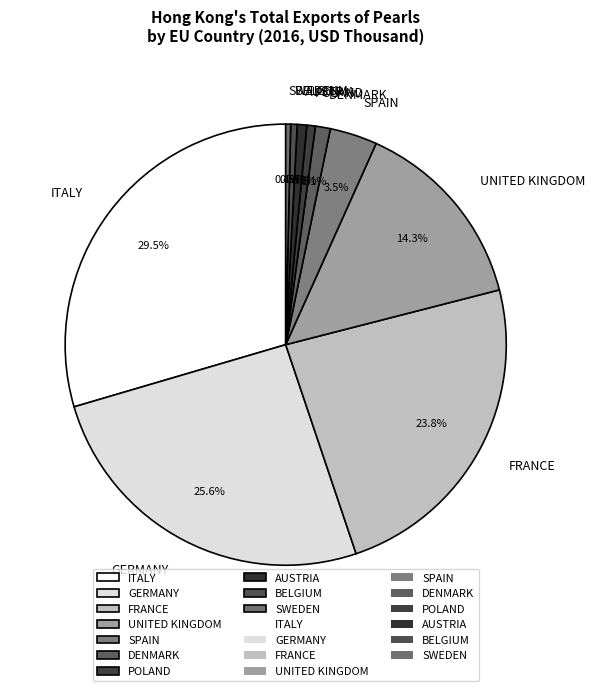

The ITALY slice represents 43% of the pie. True or false?

False